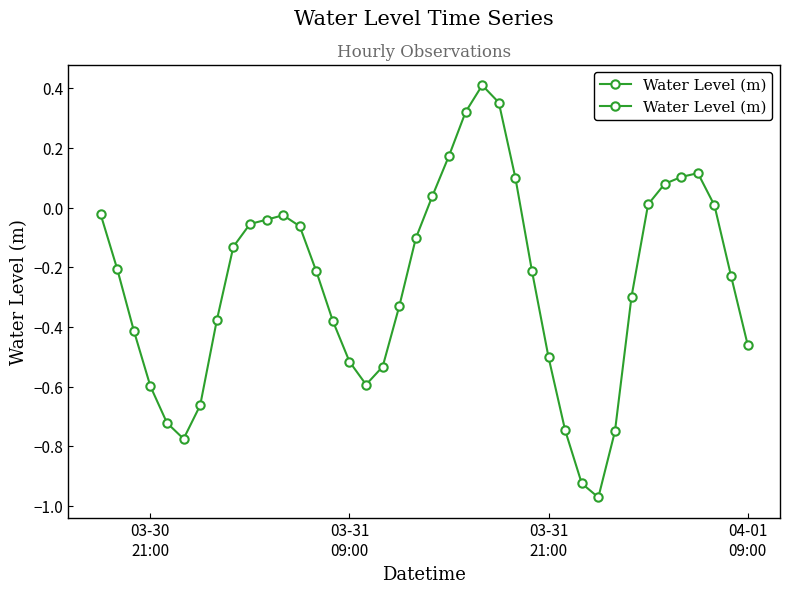

What is the minimum value shown in the chart?

-1.0